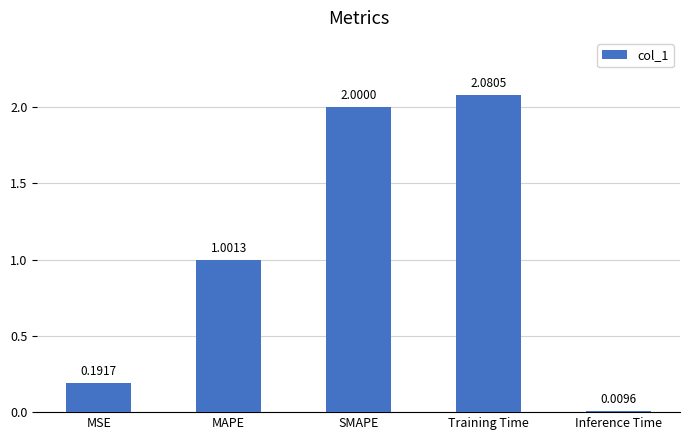

How many bars are there in total?

5